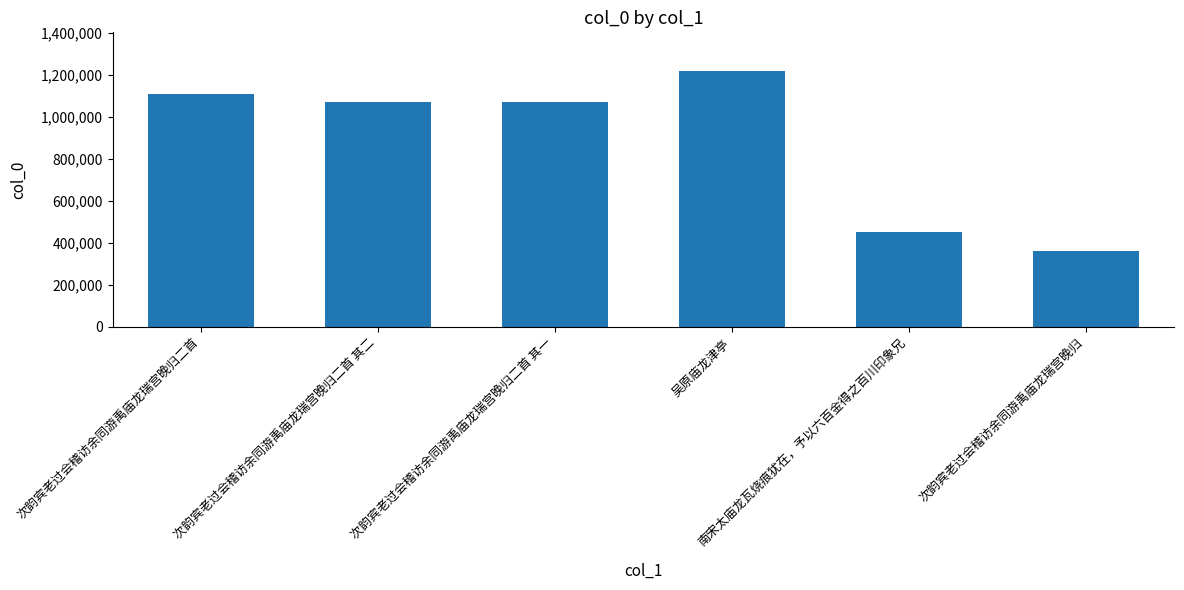

How many data points are less than 1072336?

3